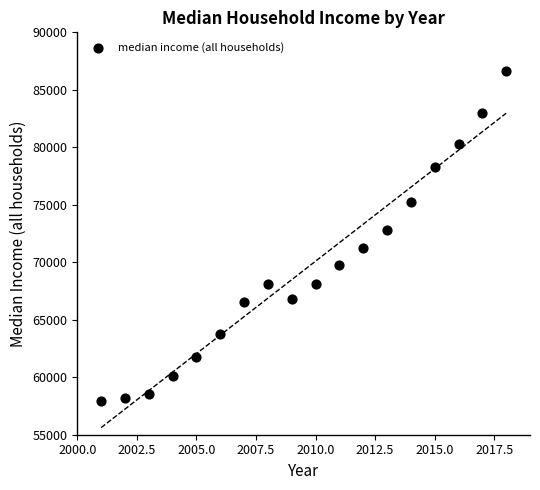

What is the range of Y values (max minus min)?

28770